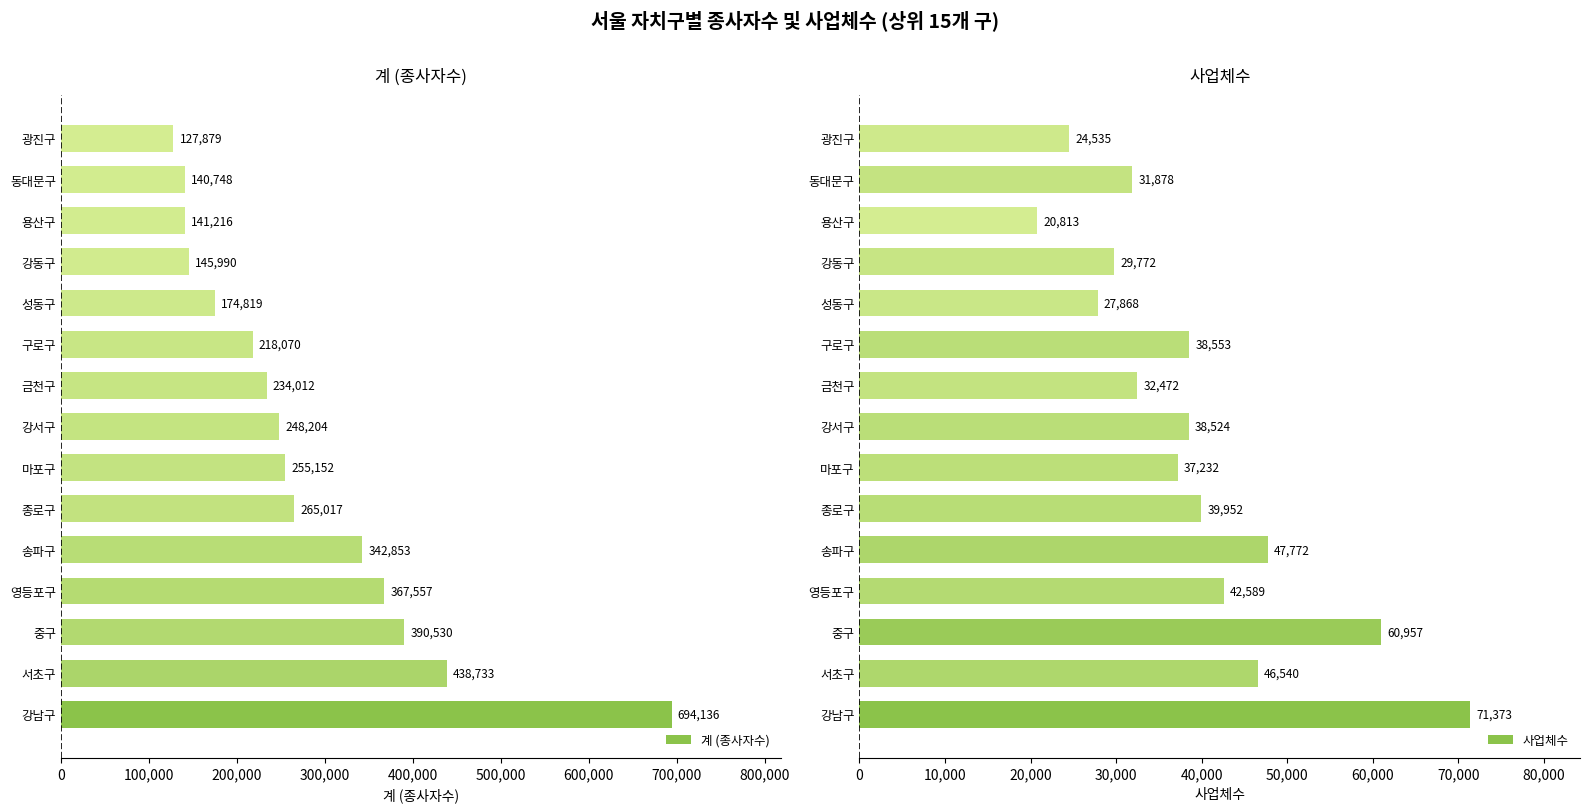

What is the average value of the 계 (종사자수) series?

278994